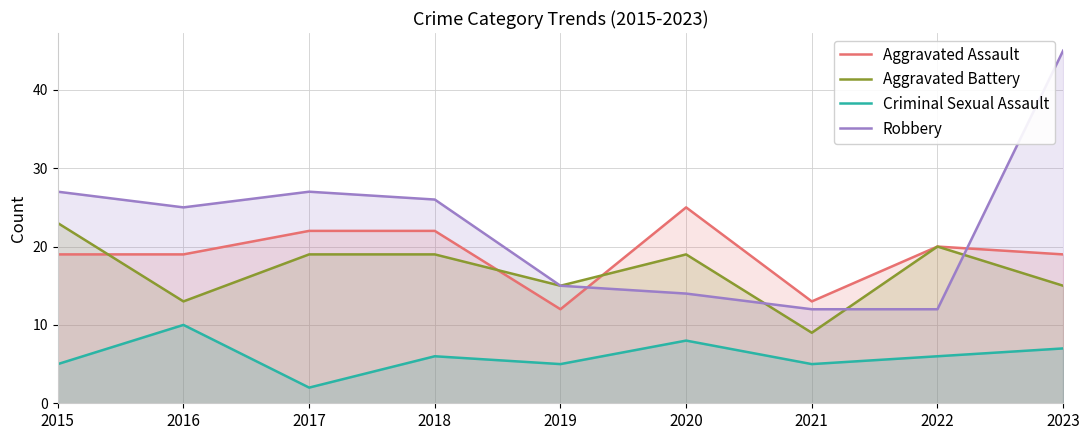

At which label is Aggravated Assault closest to 18?

2015